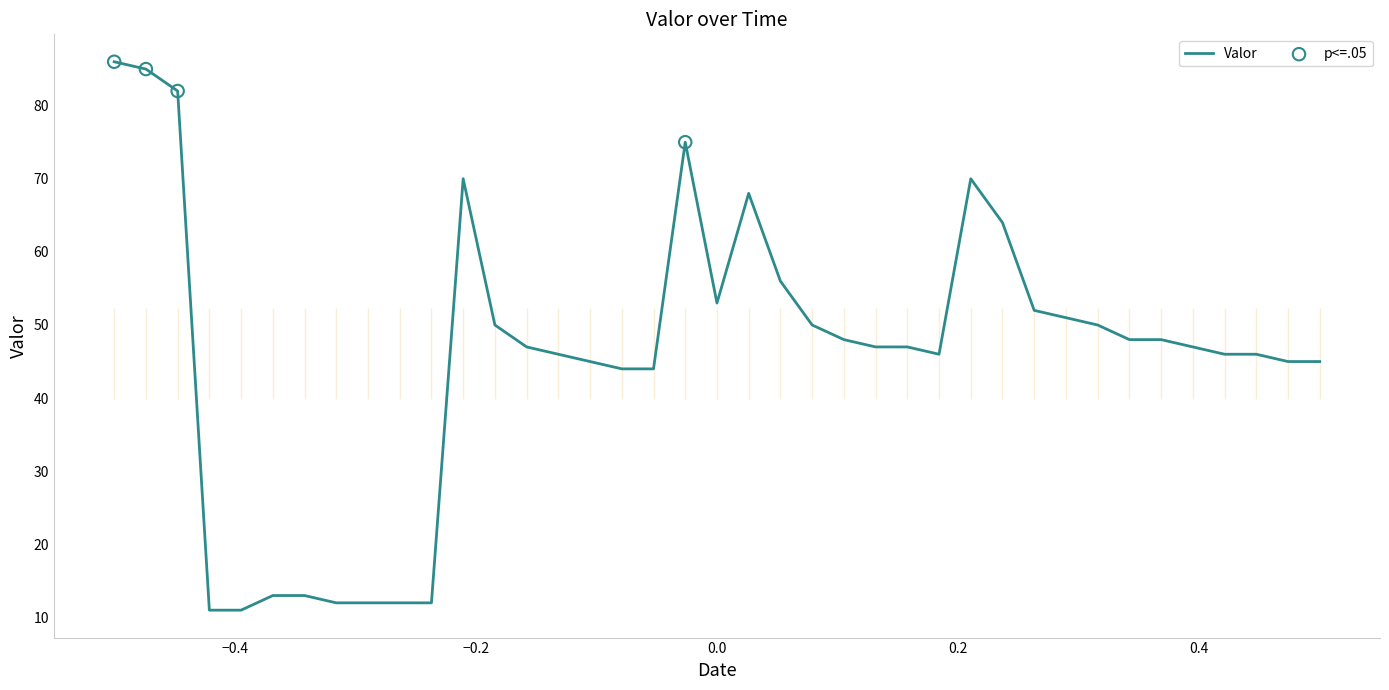

What is the maximum value for Valor?

86